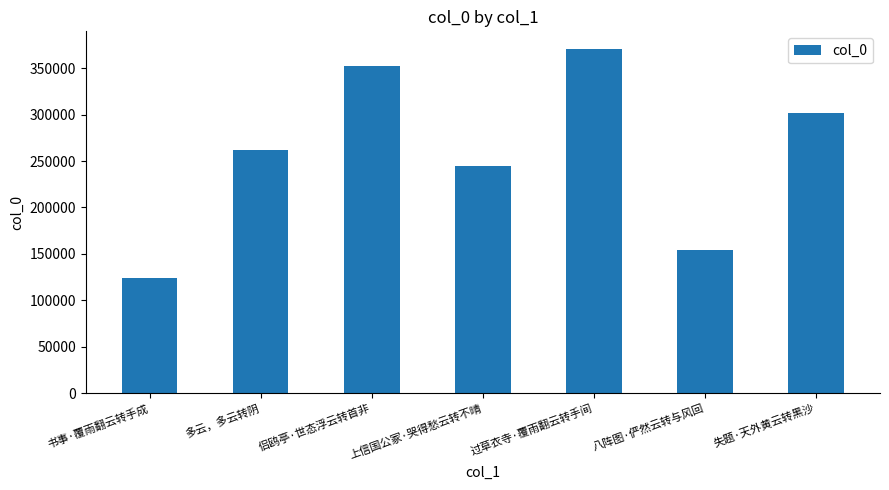

Rank the categories by value from highest to lowest.

过草衣寺·覆雨翻云转手间, 侣鸥亭·世态浮云转首非, 失题·天外黄云转黑沙, 多云，多云转阴, 上信国公冢·哭得愁云转不晴, 八阵图·俨然云转与风回, 书事·覆雨翻云转手成